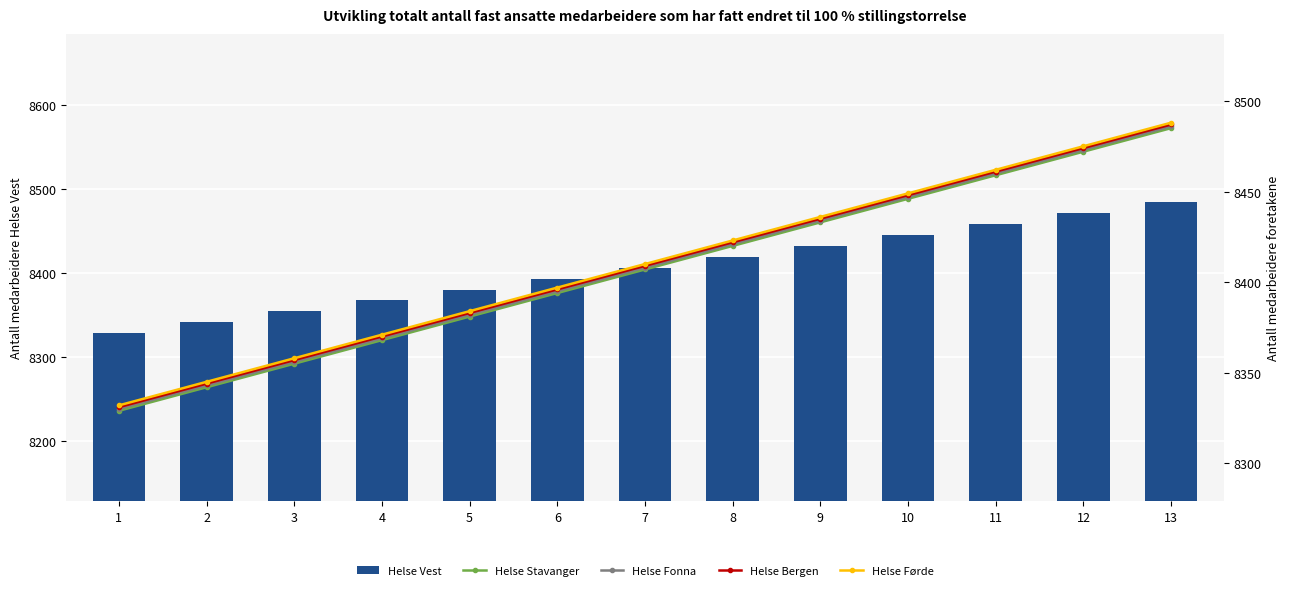

Are the bars horizontal?

No